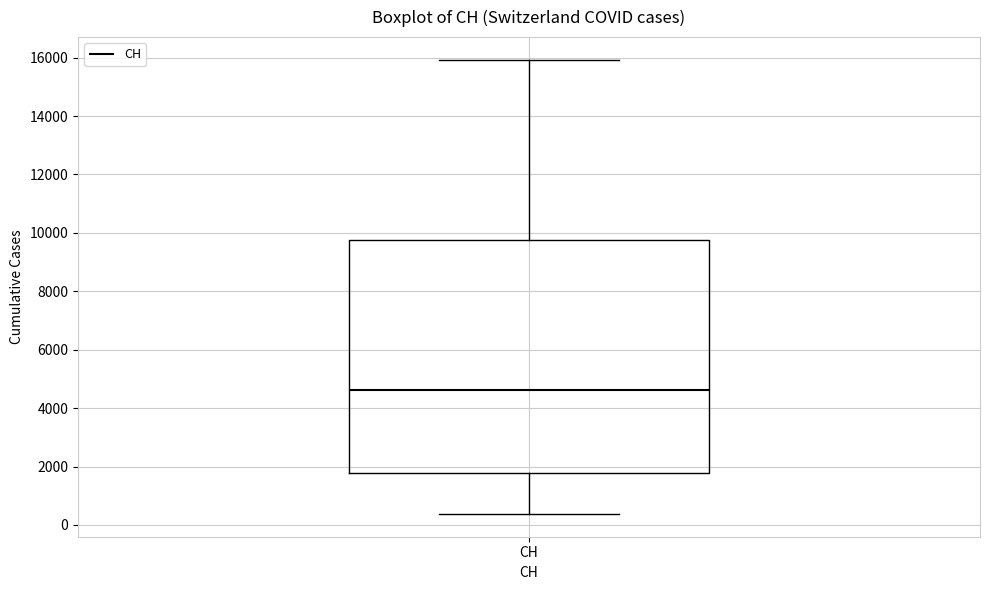

Read this box plot against the y-axis: the position of the median line, the range covered by the box, and the ends of both whiskers. The values are not printed on the chart, so give them approximately, as read against the axis.

median 4600, box 1800 to 9800, whiskers 400 to 16000